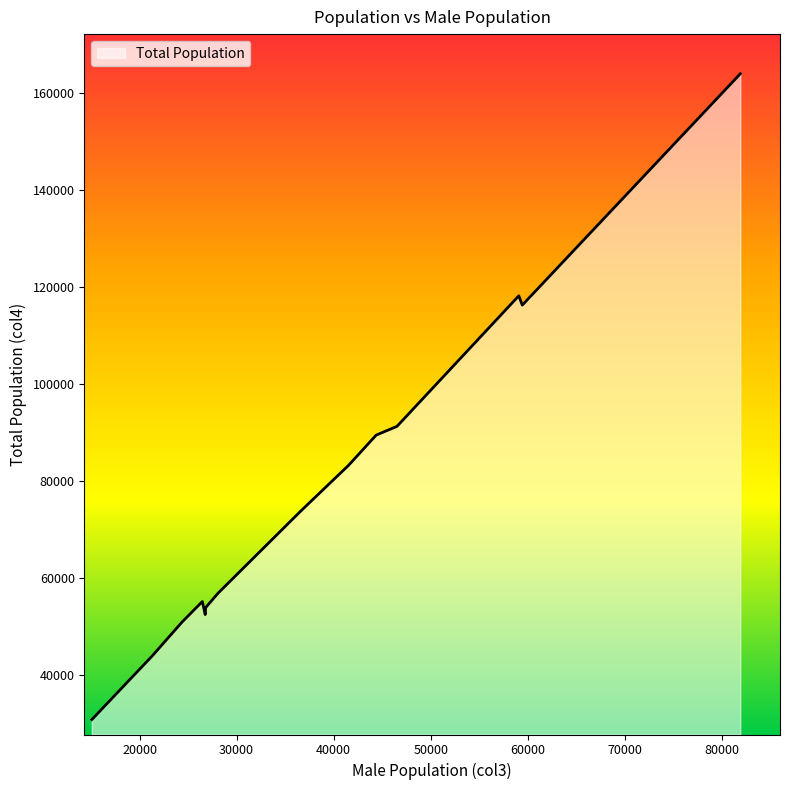

What is the greatest value displayed?

163970